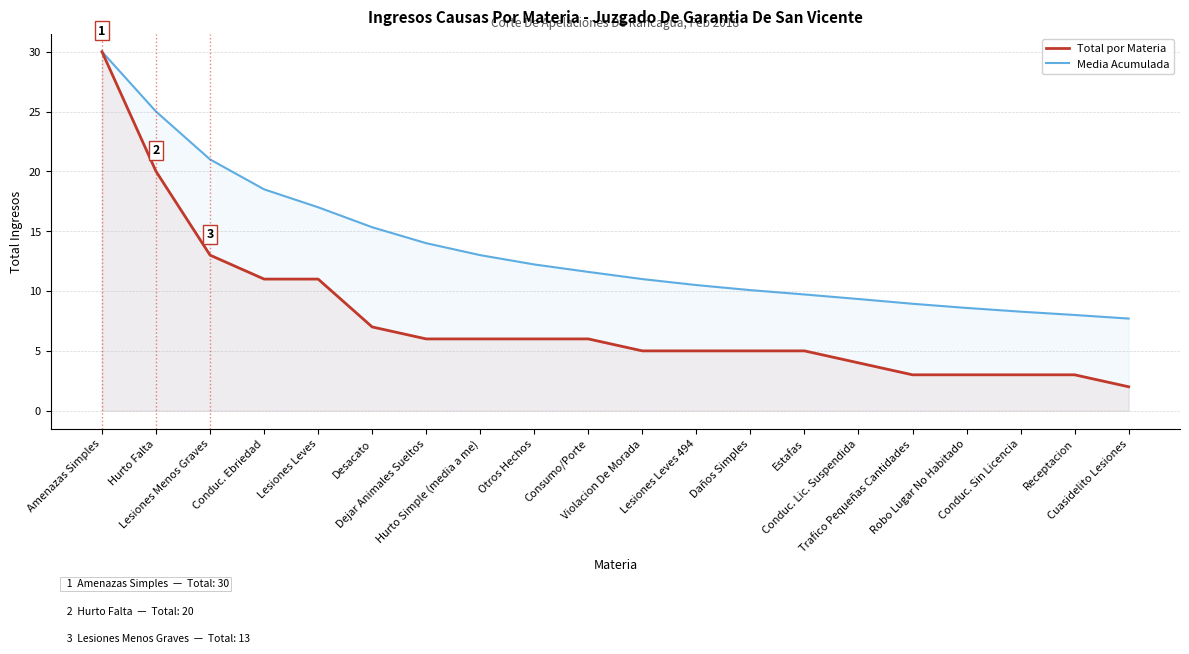

At which category is the sum across all series the highest?

Amenazas Simples